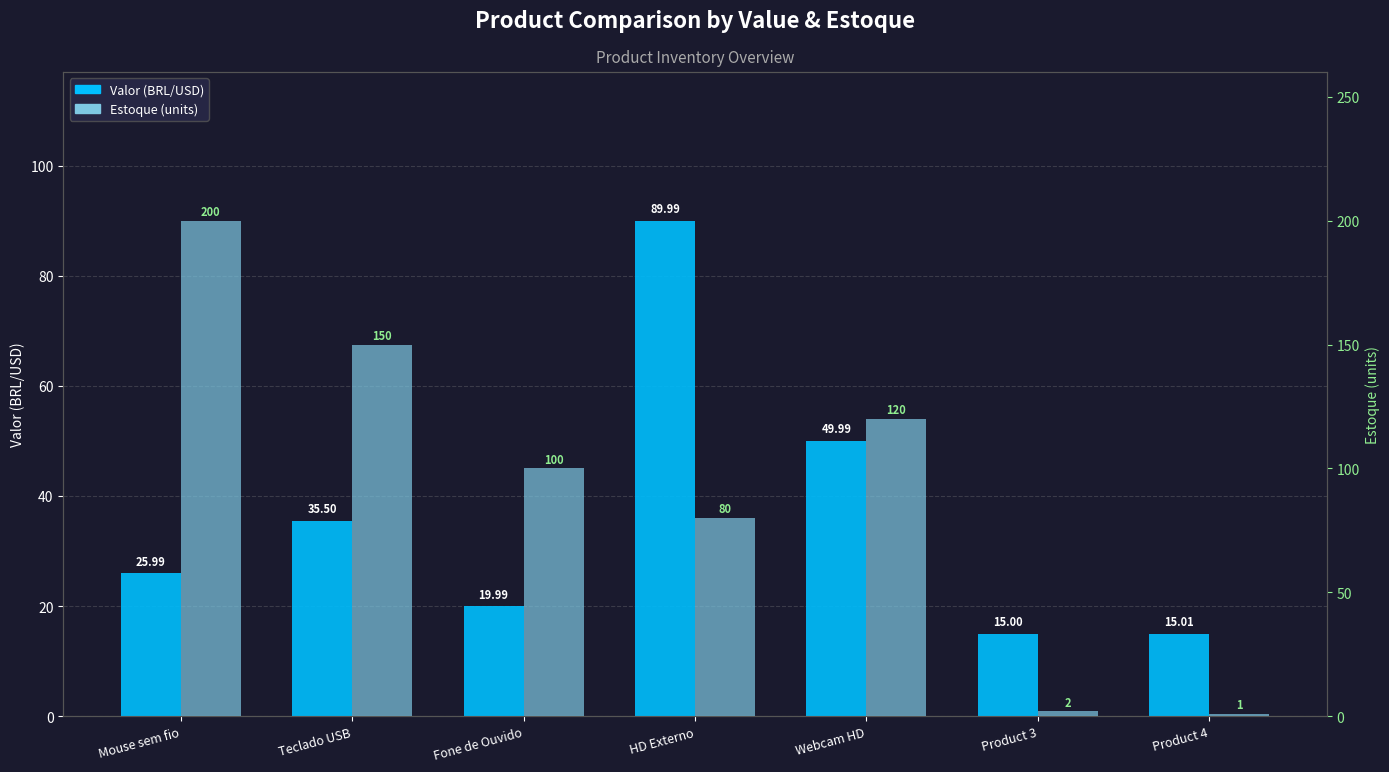

What is the value of the Valor (BRL/USD) bar at the 1st from the left?

26.0